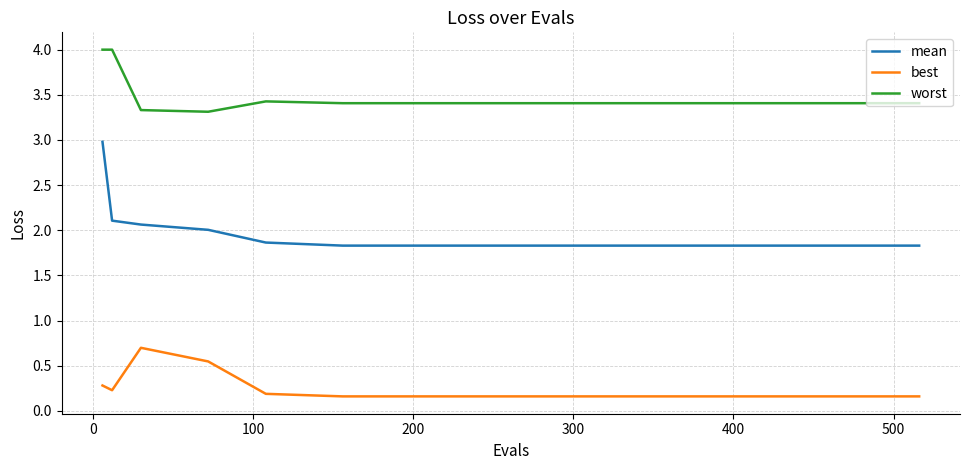

What is the difference between the maximum and minimum values in the worst series?

0.7